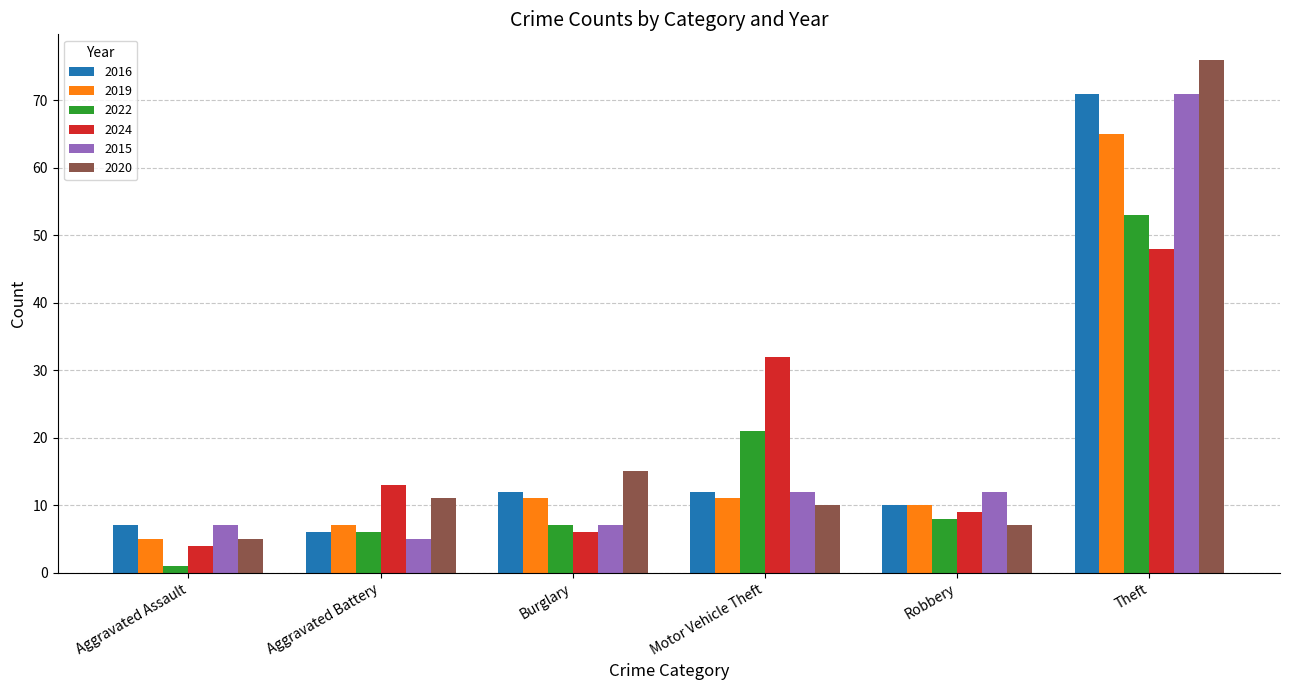

Reading left to right, what are all the values shown in this chart?

2016: Aggravated Assault=7	Aggravated Battery=6	Burglary=12	Motor Vehicle Theft=12	Robbery=10	Theft=71
2019: Aggravated Assault=5	Aggravated Battery=7	Burglary=11	Motor Vehicle Theft=11	Robbery=10	Theft=65
2022: Aggravated Assault=1	Aggravated Battery=6	Burglary=7	Motor Vehicle Theft=21	Robbery=8	Theft=53
2024: Aggravated Assault=4	Aggravated Battery=13	Burglary=6	Motor Vehicle Theft=32	Robbery=9	Theft=48
2015: Aggravated Assault=7	Aggravated Battery=5	Burglary=7	Motor Vehicle Theft=12	Robbery=12	Theft=71
2020: Aggravated Assault=5	Aggravated Battery=11	Burglary=15	Motor Vehicle Theft=10	Robbery=7	Theft=76